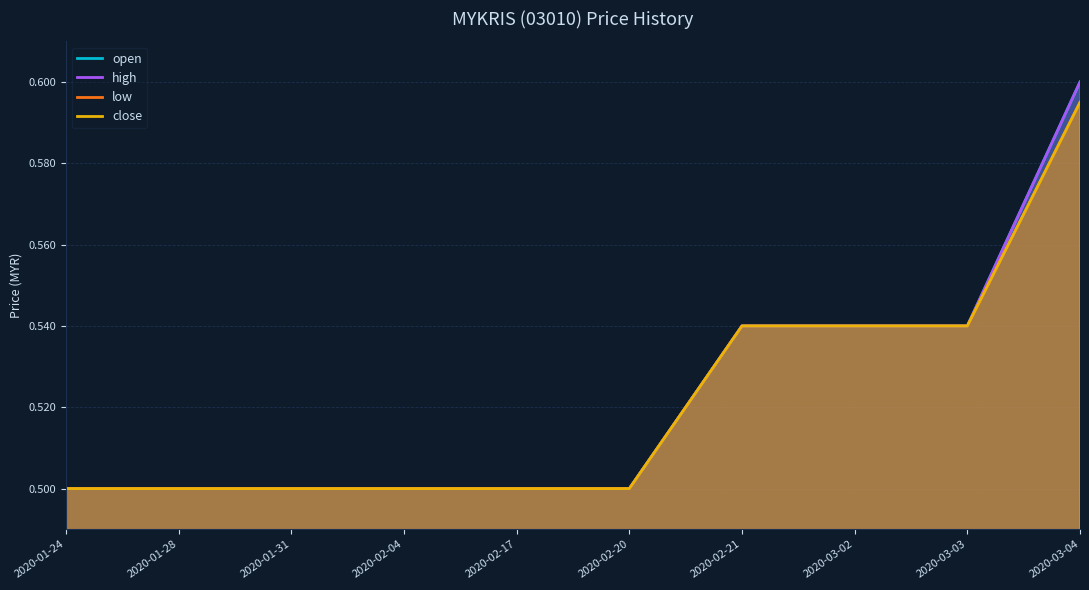

At which category does the chart reach its peak across all series?

2020-03-04